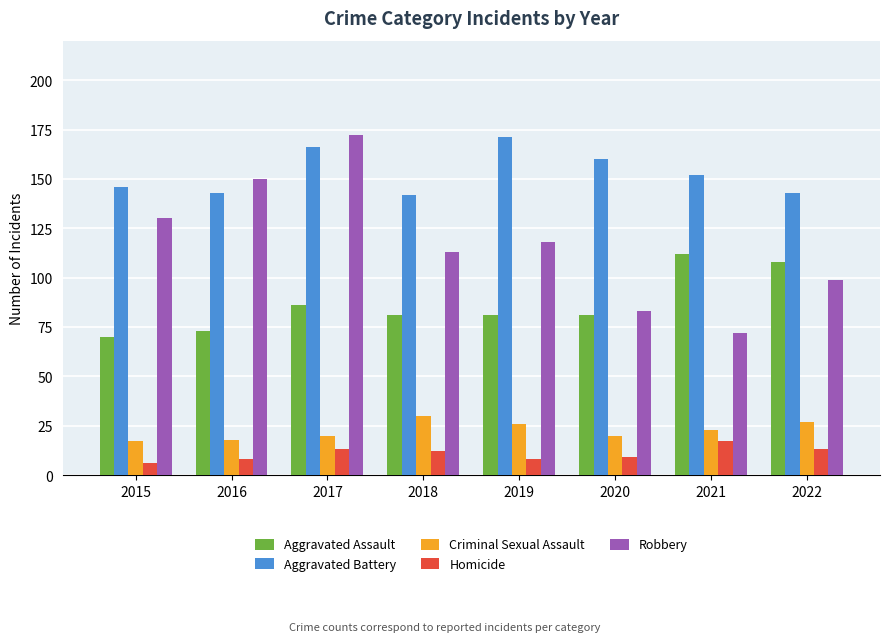

What are all the series names shown in the legend?

Aggravated Assault, Aggravated Battery, Criminal Sexual Assault, Homicide, Robbery